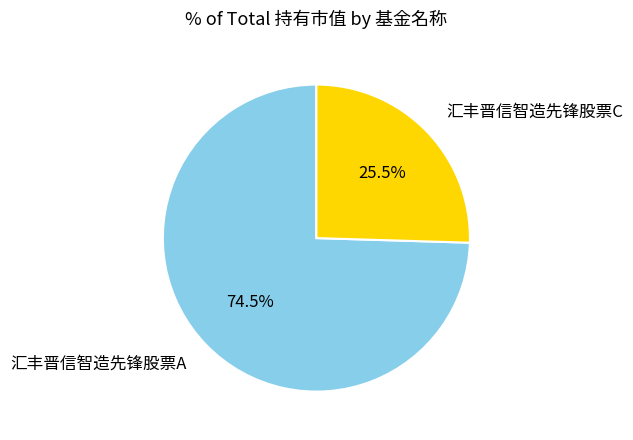

Which has a higher value, 汇丰晋信智造先锋股票C or 汇丰晋信智造先锋股票A?

汇丰晋信智造先锋股票A